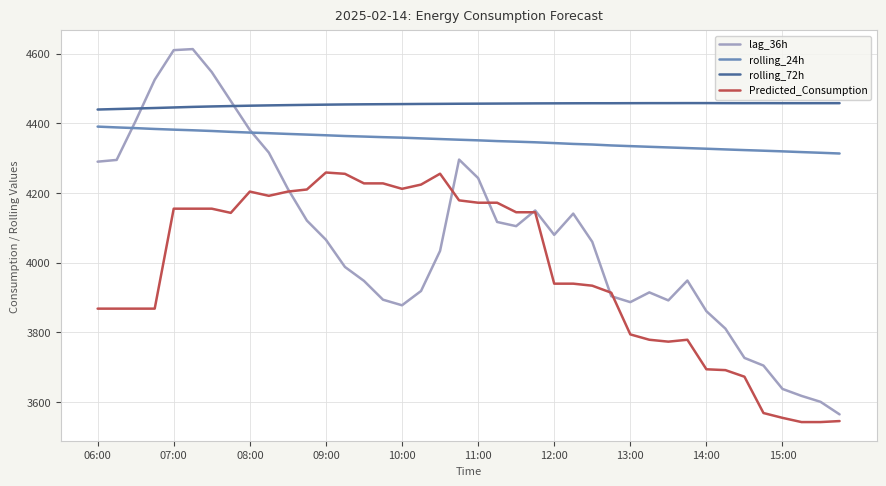

Which series has the largest range (max minus min)?

lag_36h